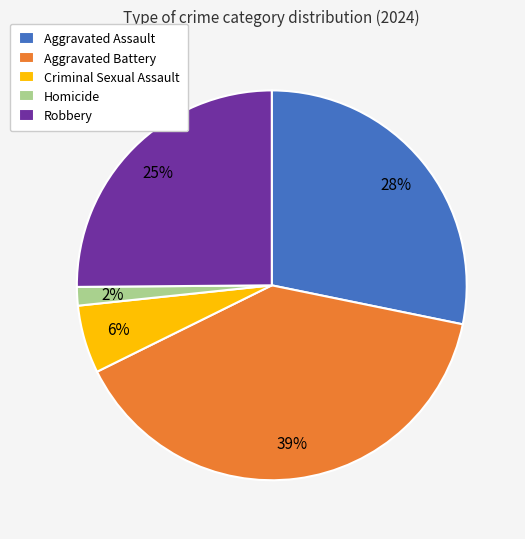

How many slices are in this pie chart?

5